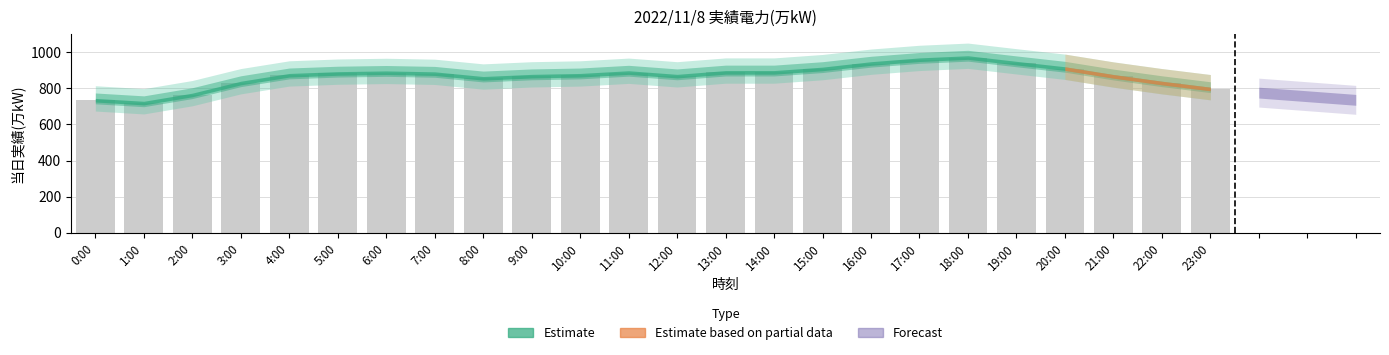

Which has a higher value, 23:00 or 0:00?

23:00